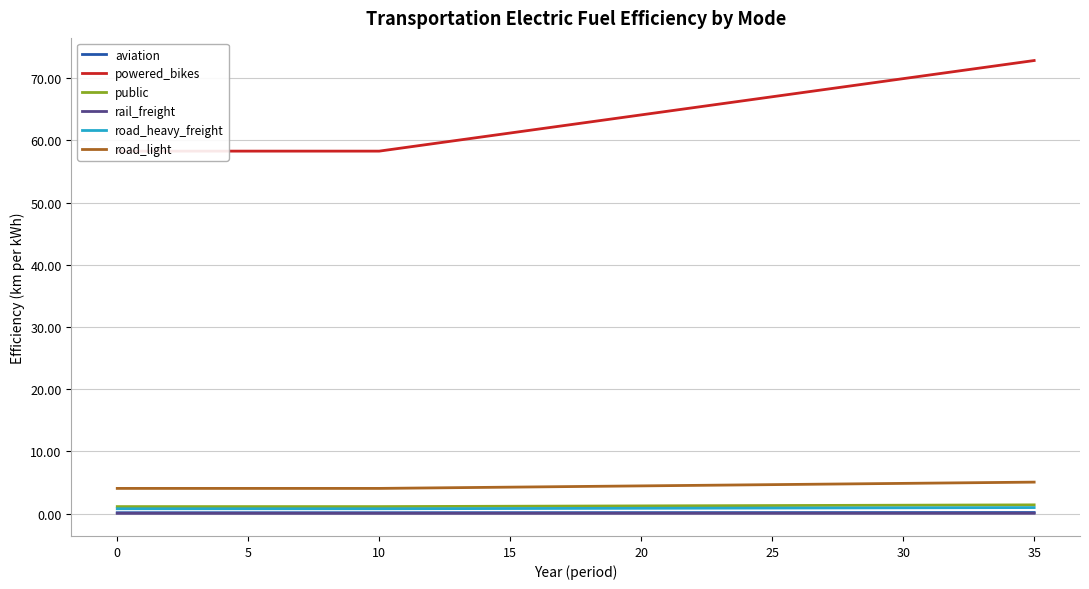

True or false: rail_freight and road_heavy_freight intersect in this chart.

False